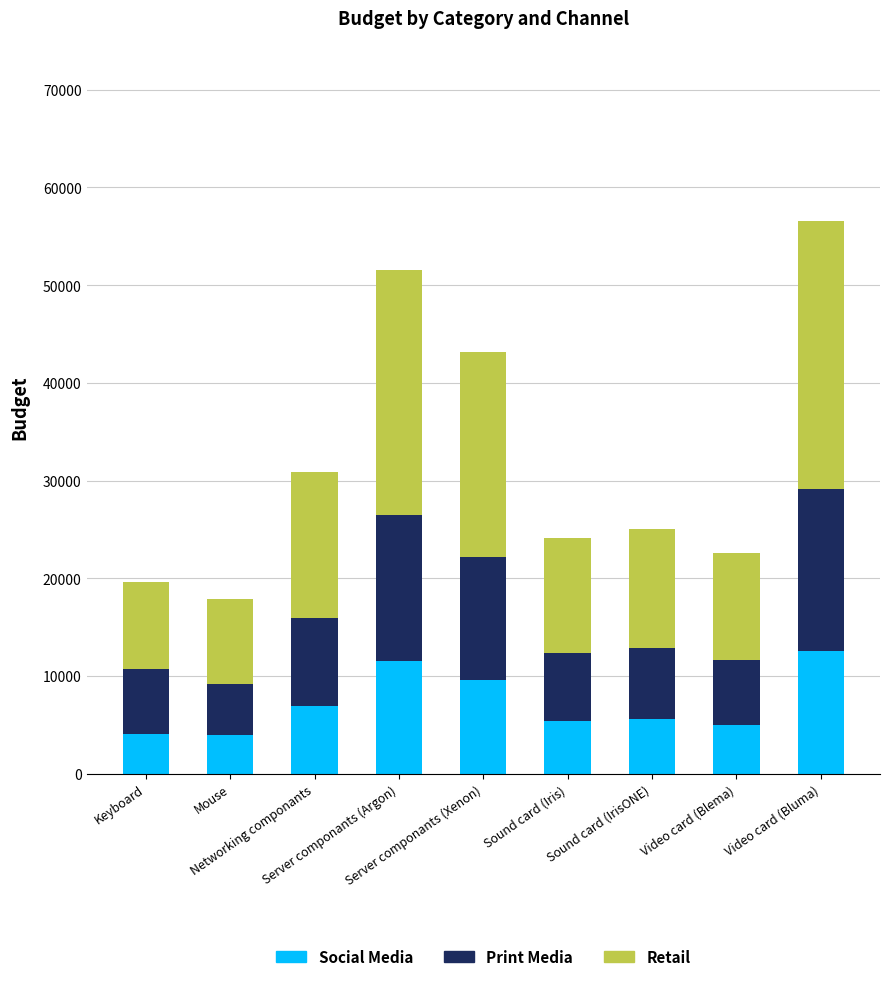

What is the sum of all Social Media values?

64700